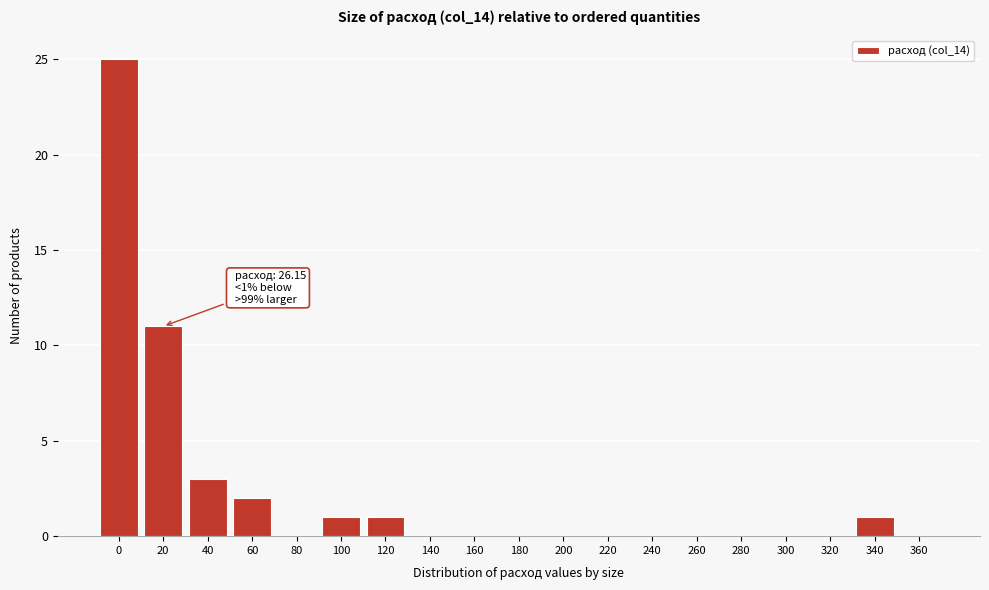

Reading right to left, list all the values displayed in this chart.

360=0	340=1	320=0	300=0	280=0	260=0	240=0	220=0	200=0	180=0	160=0	140=0	120=1	100=1	80=0	60=2	40=3	20=11	0=25